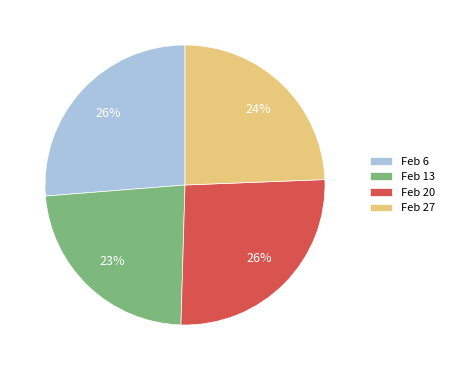

To the nearest percent, what percentage of the pie is Feb 13?

23%